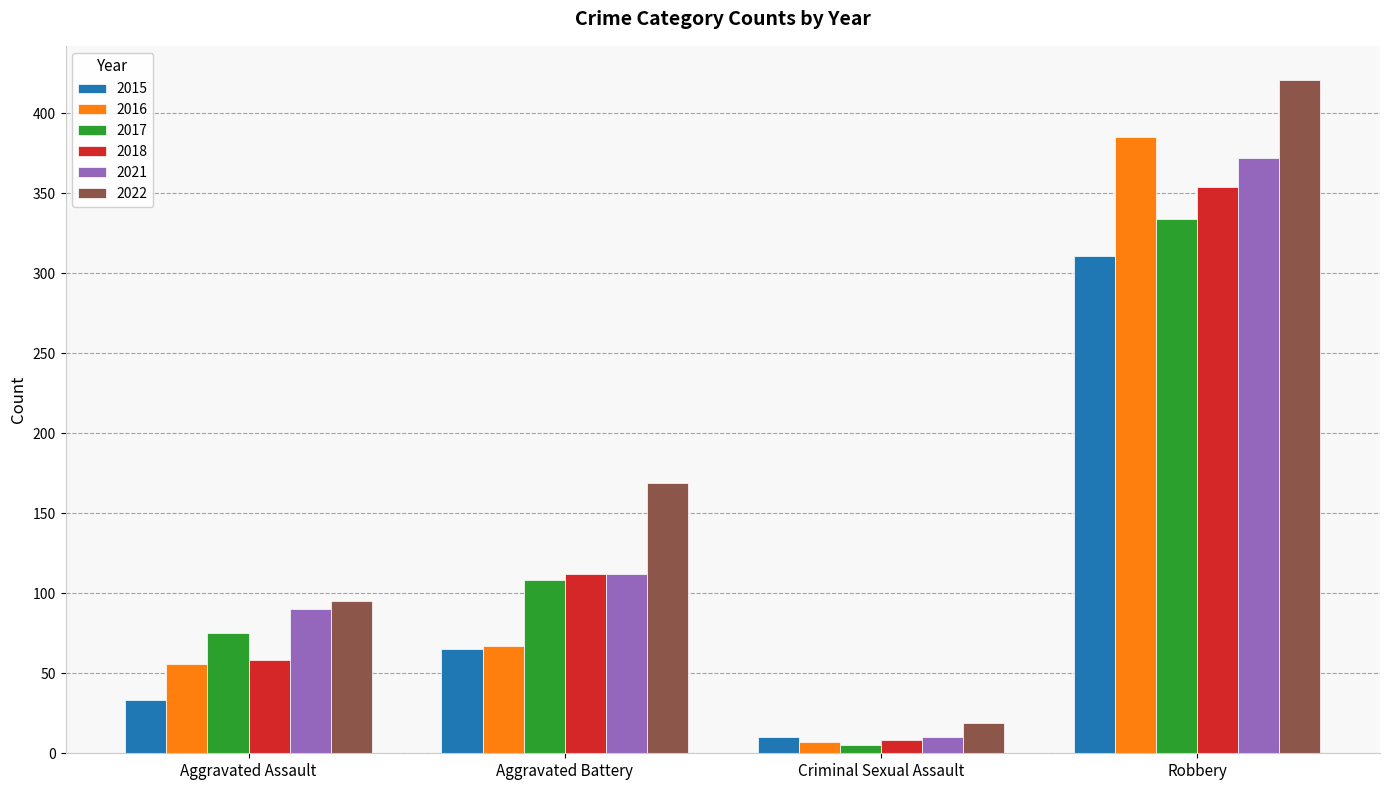

Where is 2016 nearest to the value 196?

Aggravated Battery